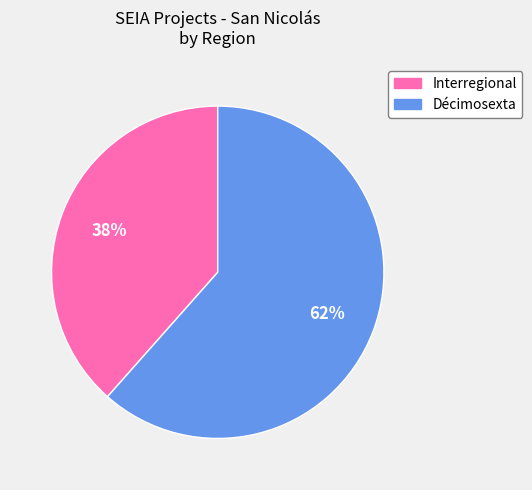

What is the majority slice?

Décimosexta